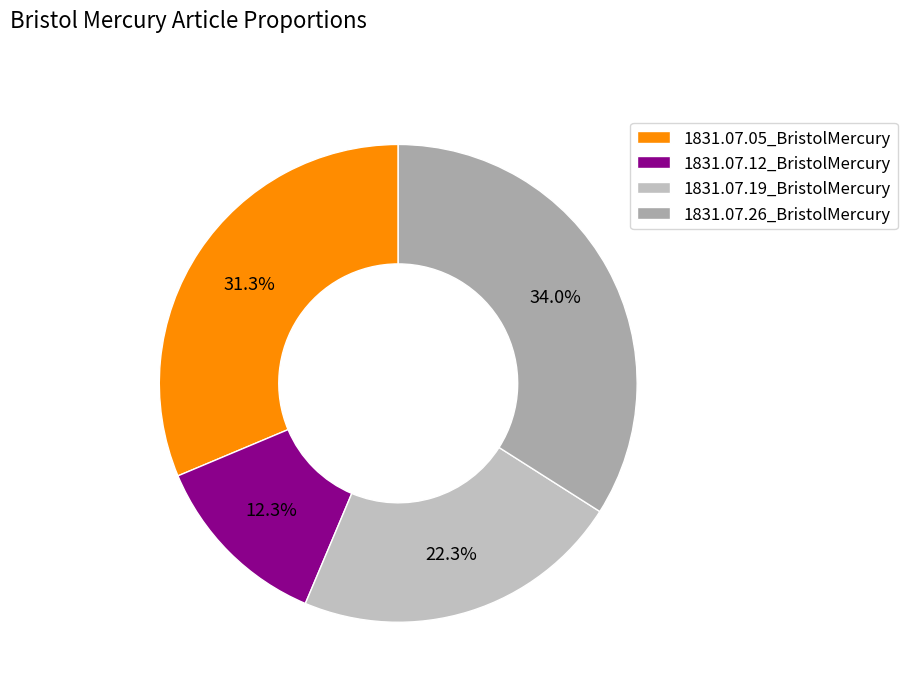

To the nearest percent, what percentage of the pie is 1831.07.05_BristolMercury?

31%